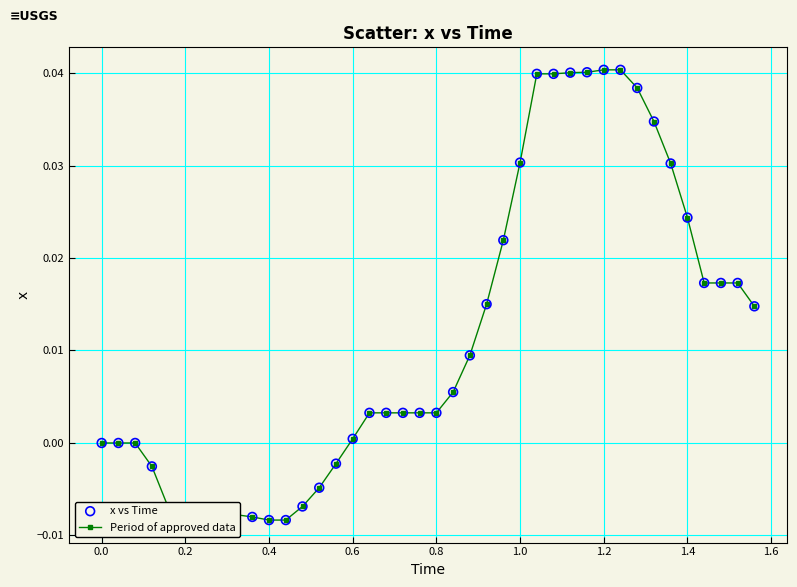

What is the sum of all values?

0.5